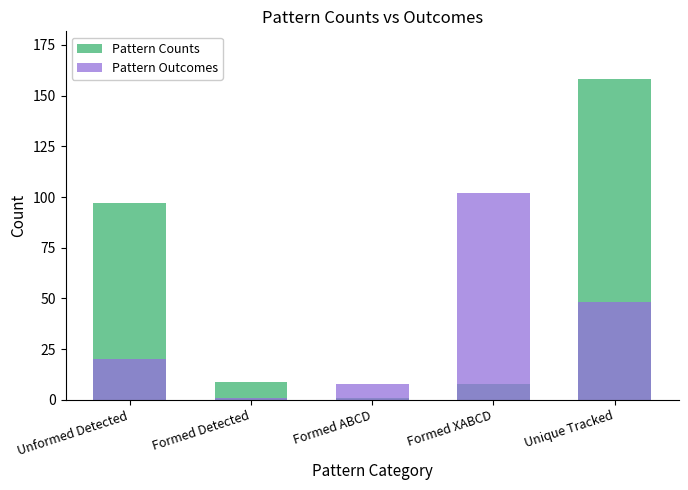

Rank the series by their maximum value, from lowest to highest.

Pattern Outcomes, Pattern Counts